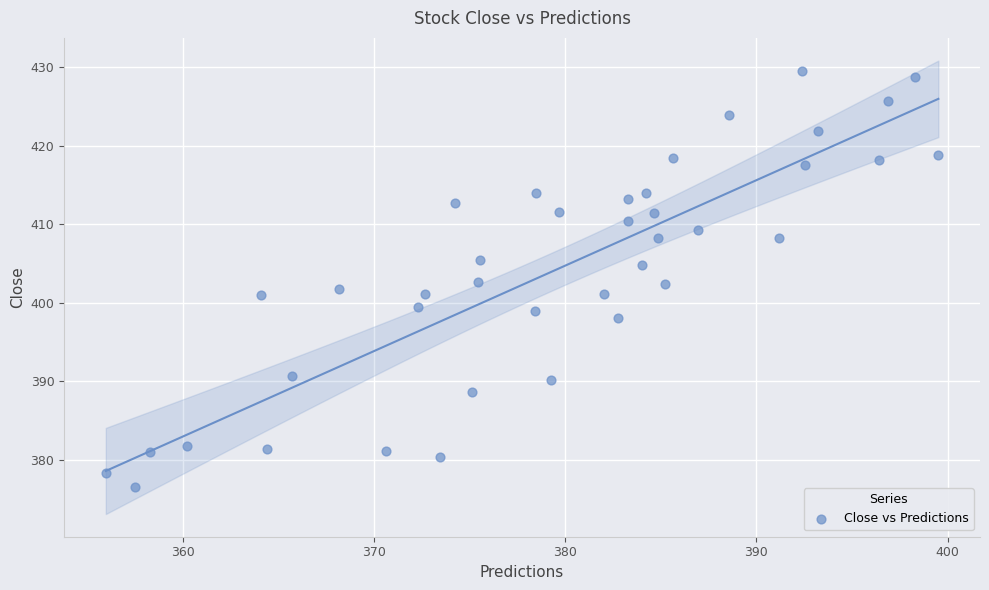

What is the range of X values (max minus min)?

43.5